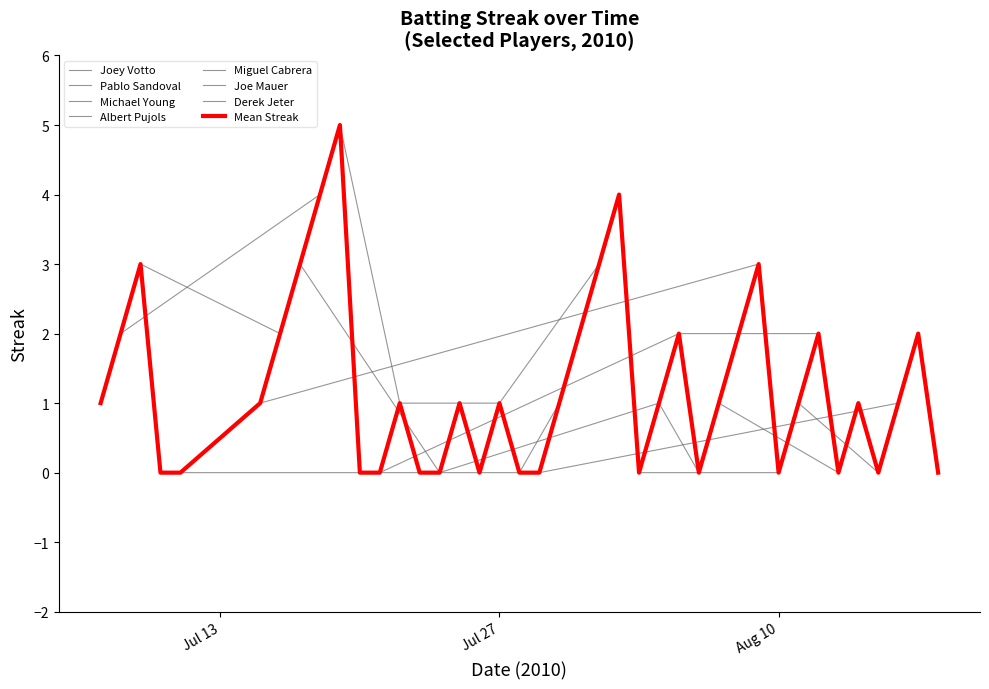

What is the approximate value at Jul 27?

2